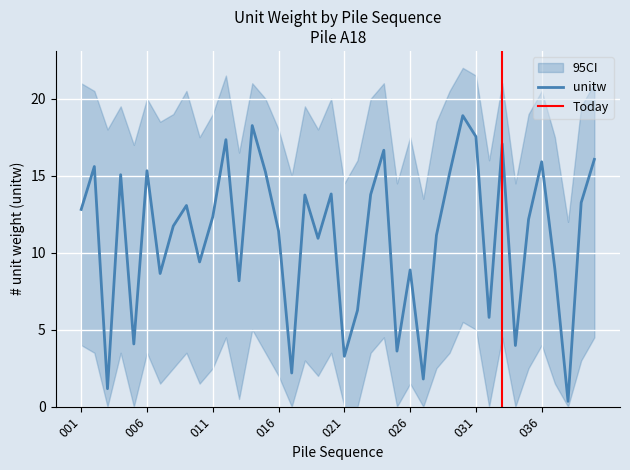

At which label is unitw closest to 9?

037